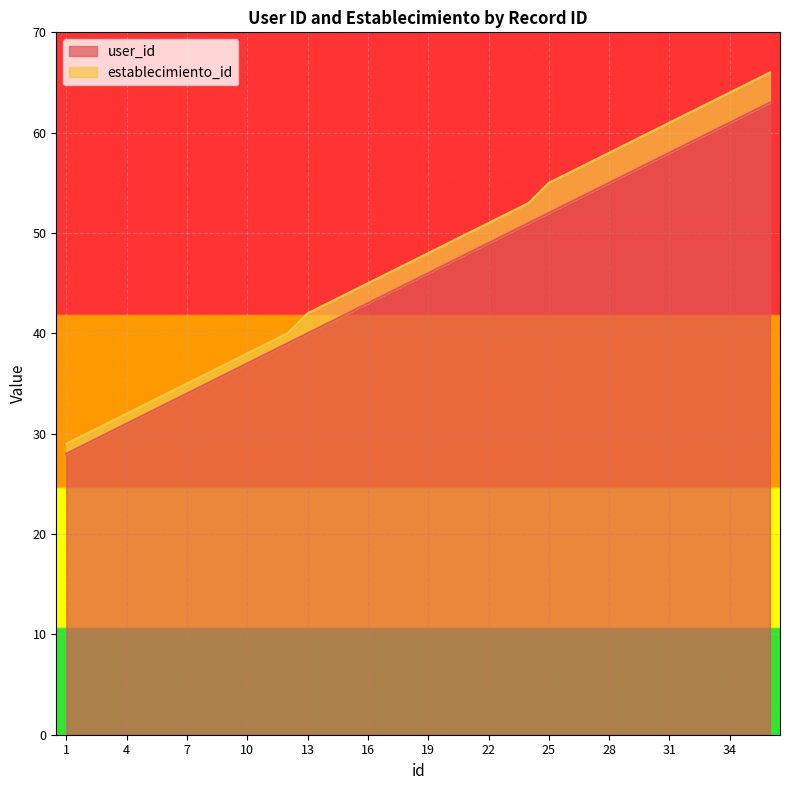

The value at 16 is 43. True or false?

True